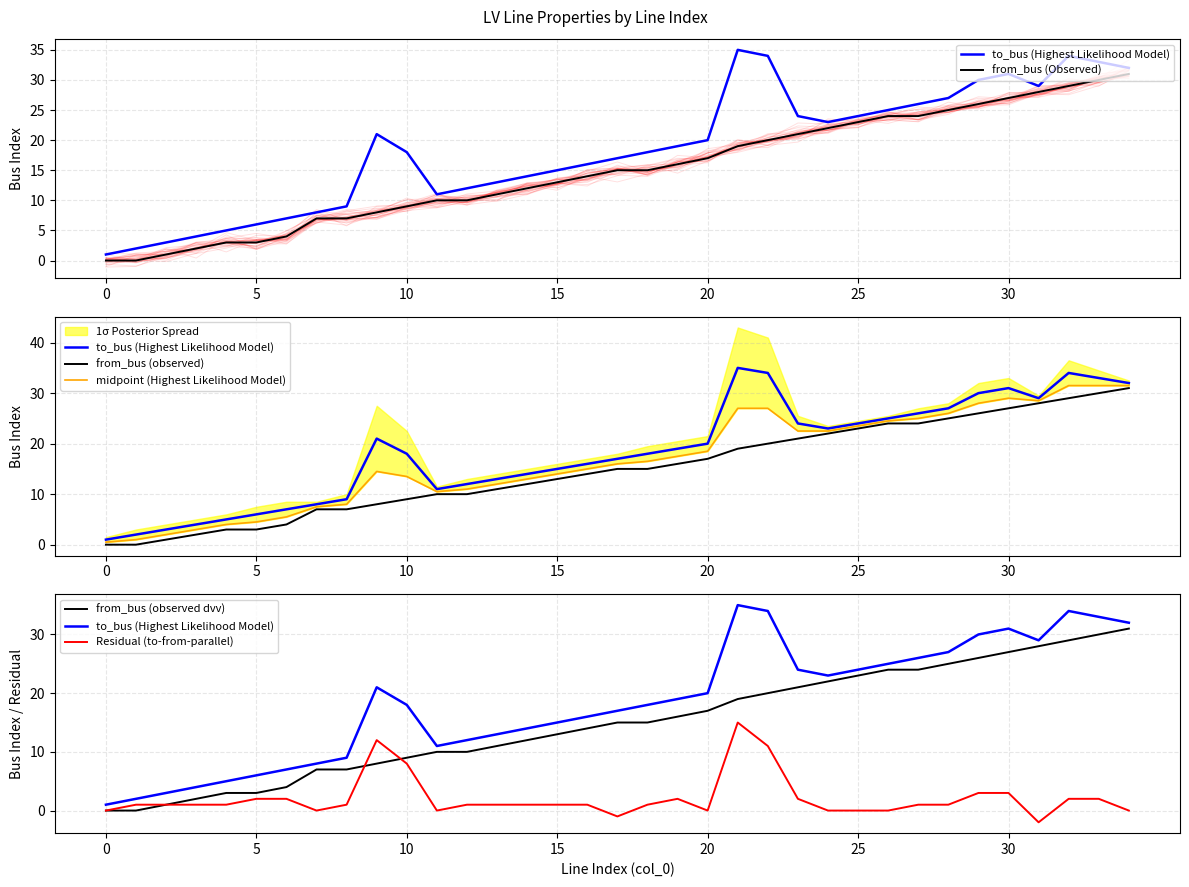

What is the approximate value of Residual (to-from-parallel) at 10?

8.0